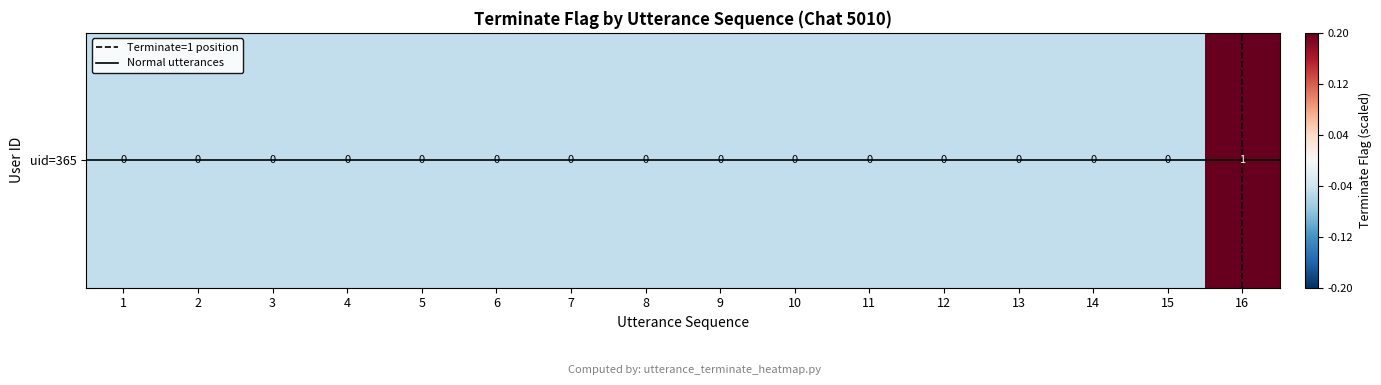

The chart shows a value of -0.1 at 11. True or false?

True